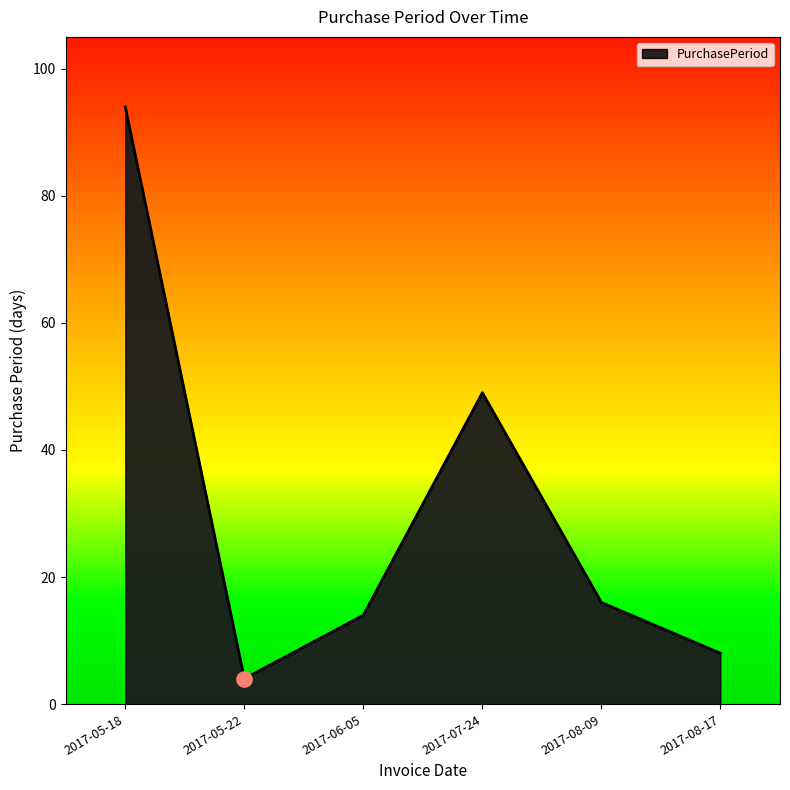

Which has a higher value, 2017-08-17 or 2017-05-18?

2017-05-18